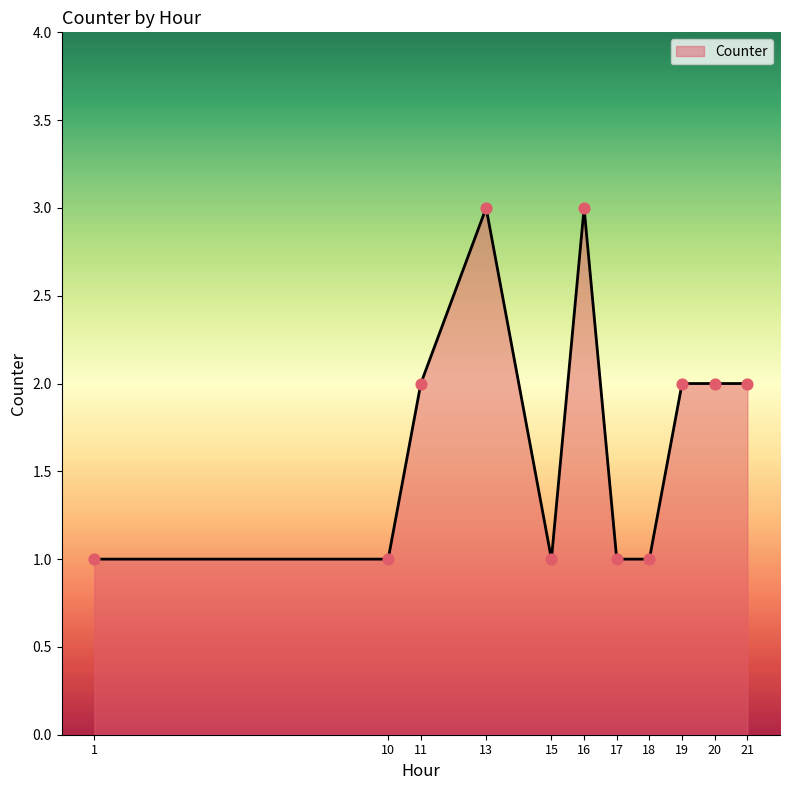

What is the ratio of the value at 18 to the value at 19?

0.5